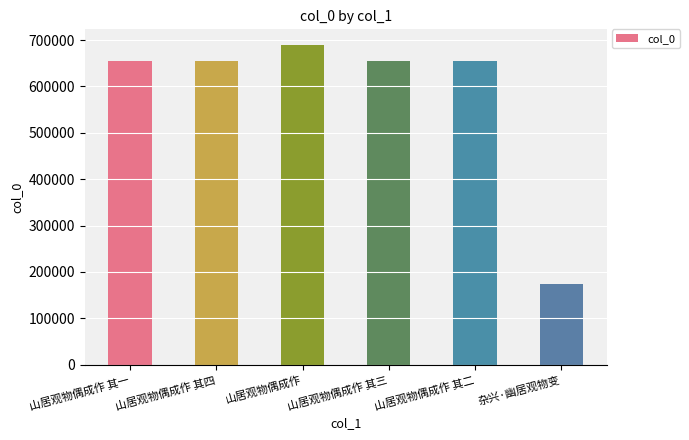

Read the value at 山居观物偶成作 其二, to the nearest 10.

654810